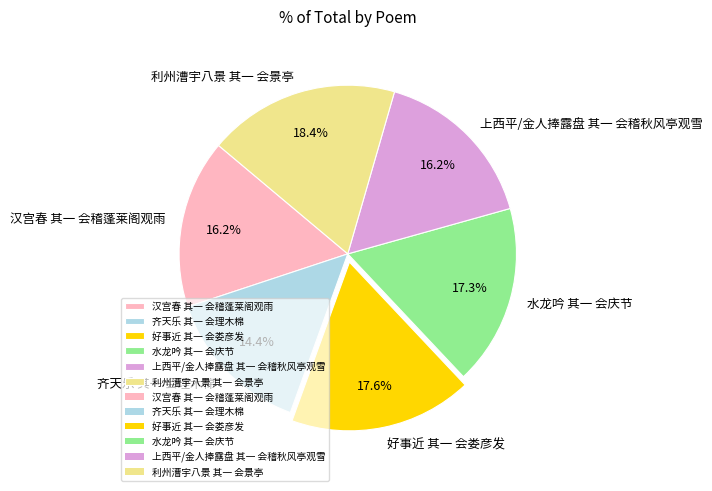

What percentage is NOT represented by 水龙吟 其一 会庆节?

82.7%